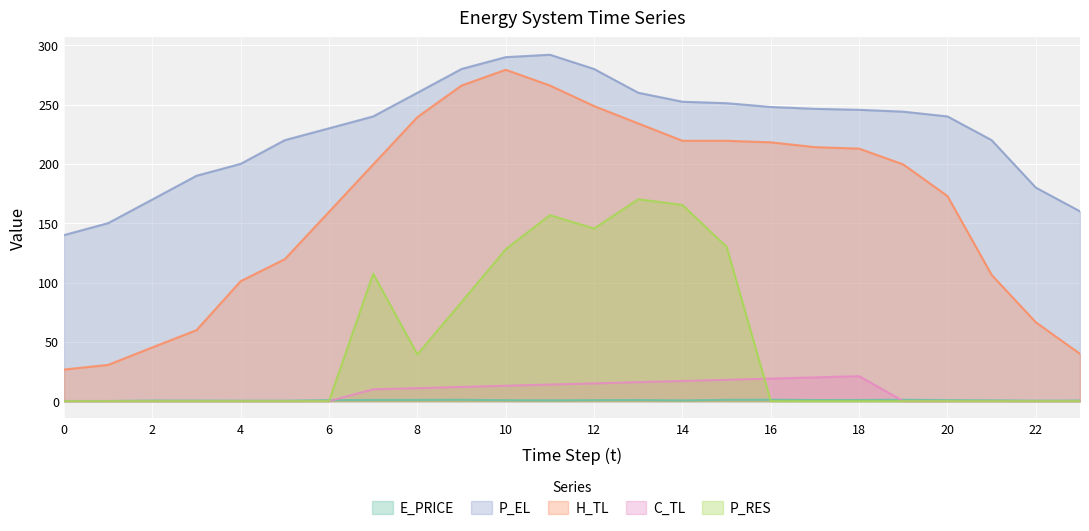

What is the difference between the highest and lowest values at 12?

279.2